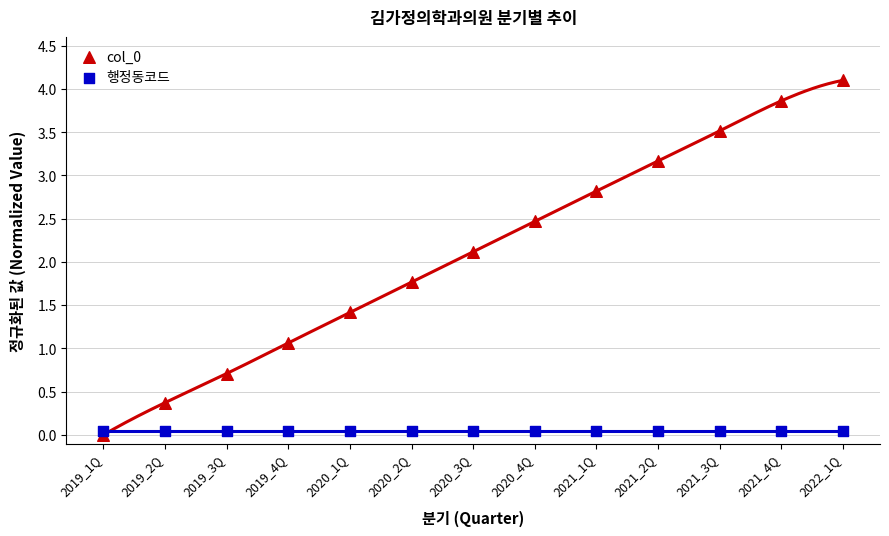

Which series contains the highest Y value?

col_0